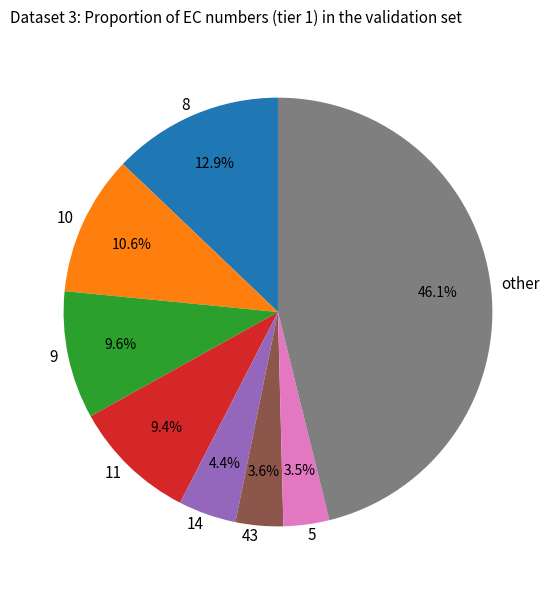

Does 10 represent more than half of the total?

No